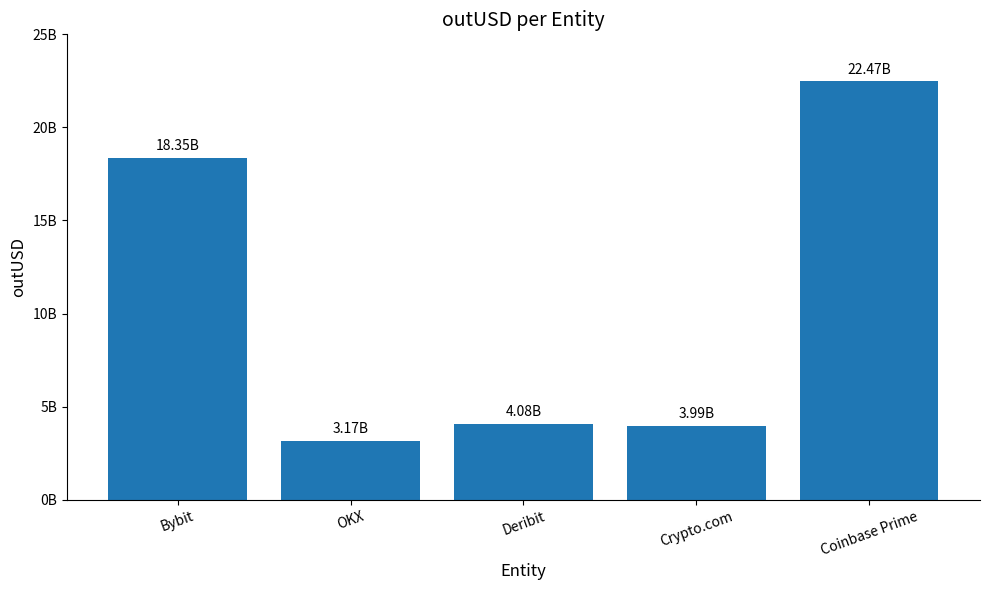

What is the difference between the maximum and minimum values?

19293863319.8